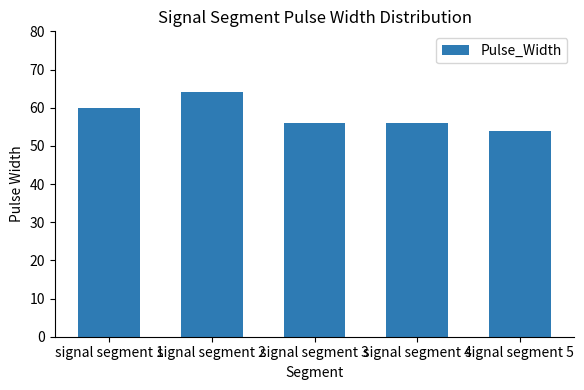

What is the change in value from signal segment 1 to signal segment 2?

+4